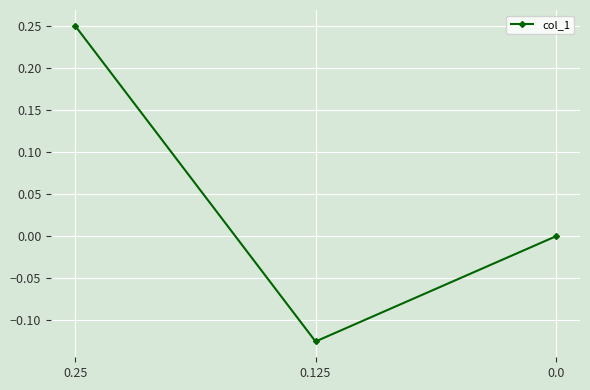

Rank the categories by value from highest to lowest.

0.25, 0.0, 0.125